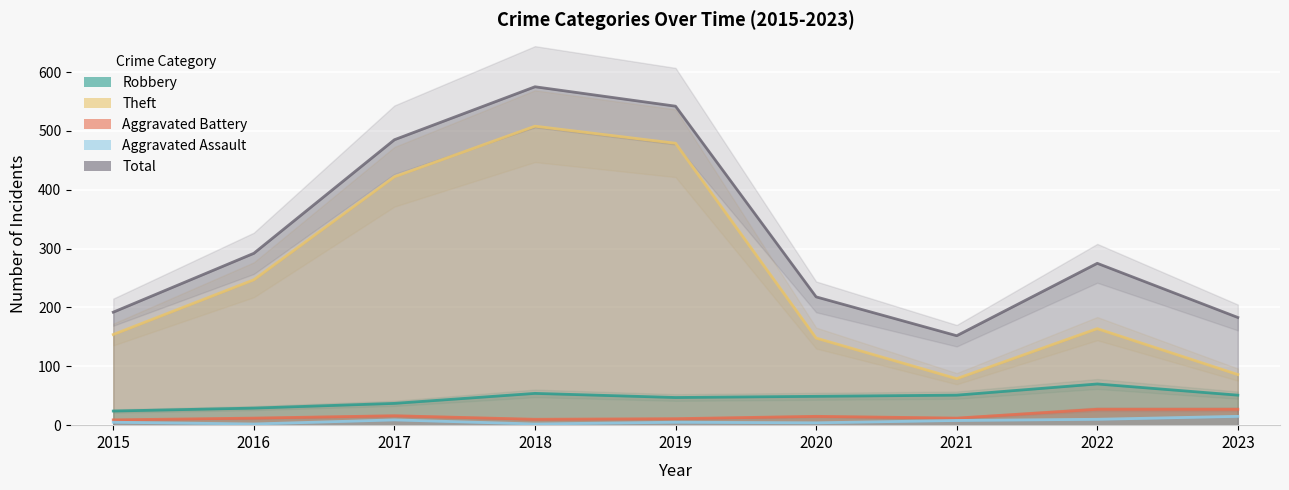

How many series are shown in this chart?

5